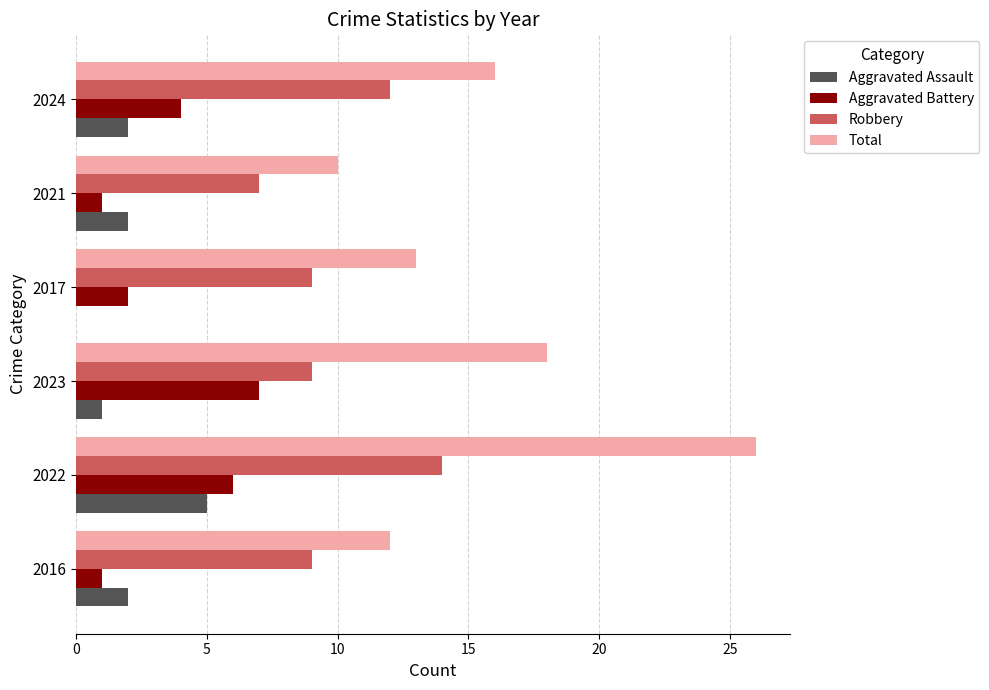

The Aggravated Battery series shows 4 at 2024. True or false?

True